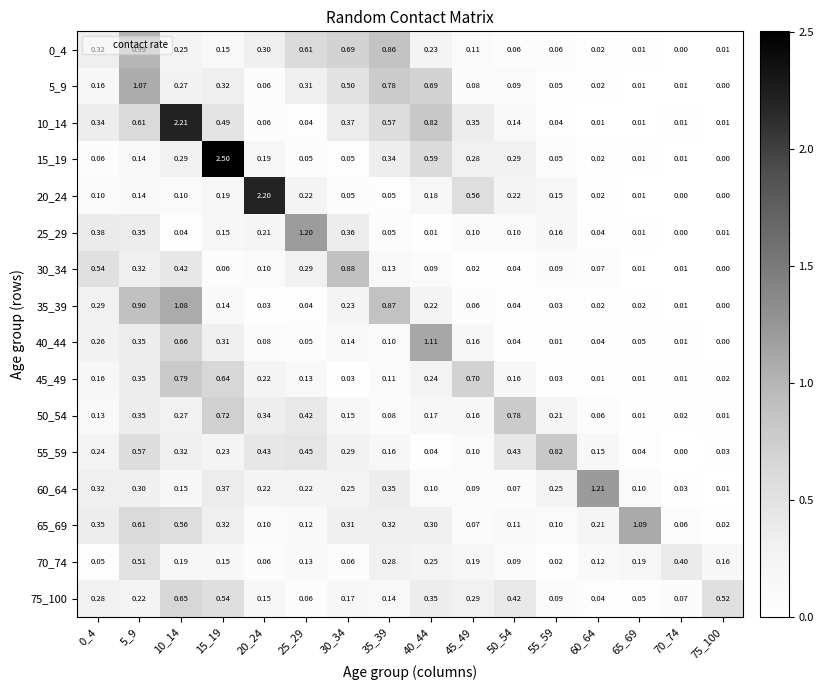

Is the value of 60_64 at 60_64 greater than the value of 70_74 at 25_29?

Yes